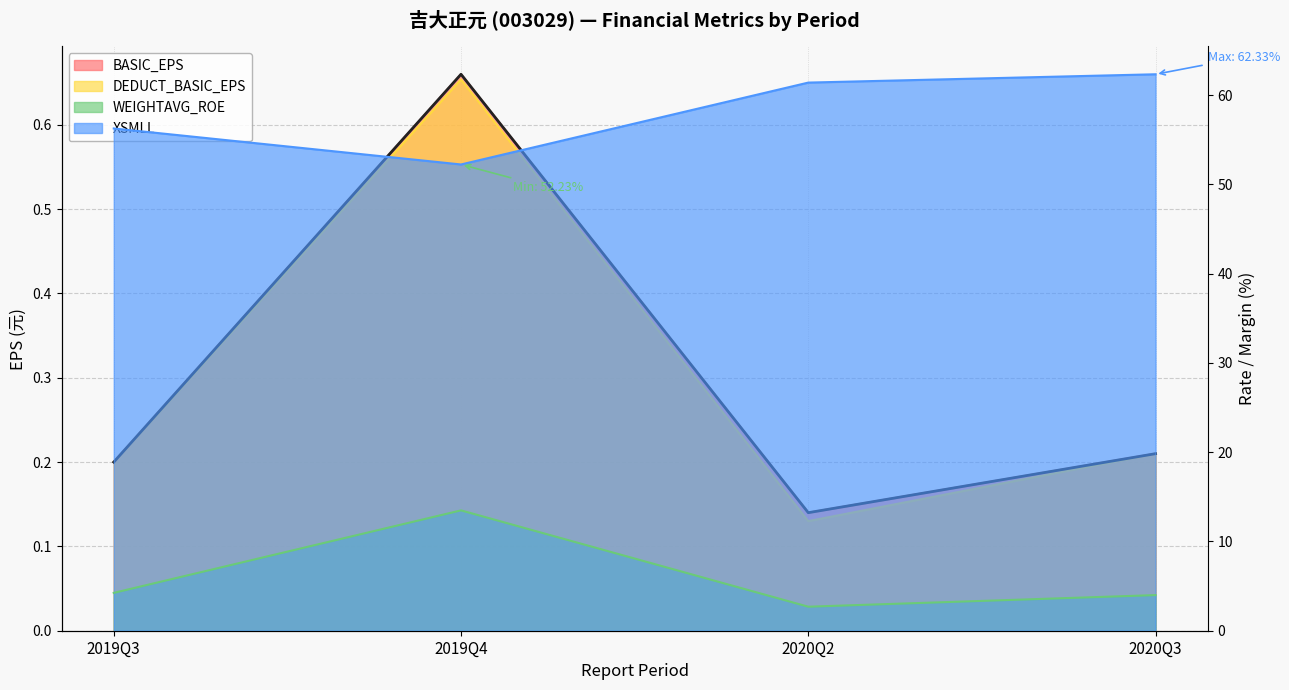

Which has a higher value, 2019Q4 or 2020Q2?

2019Q4